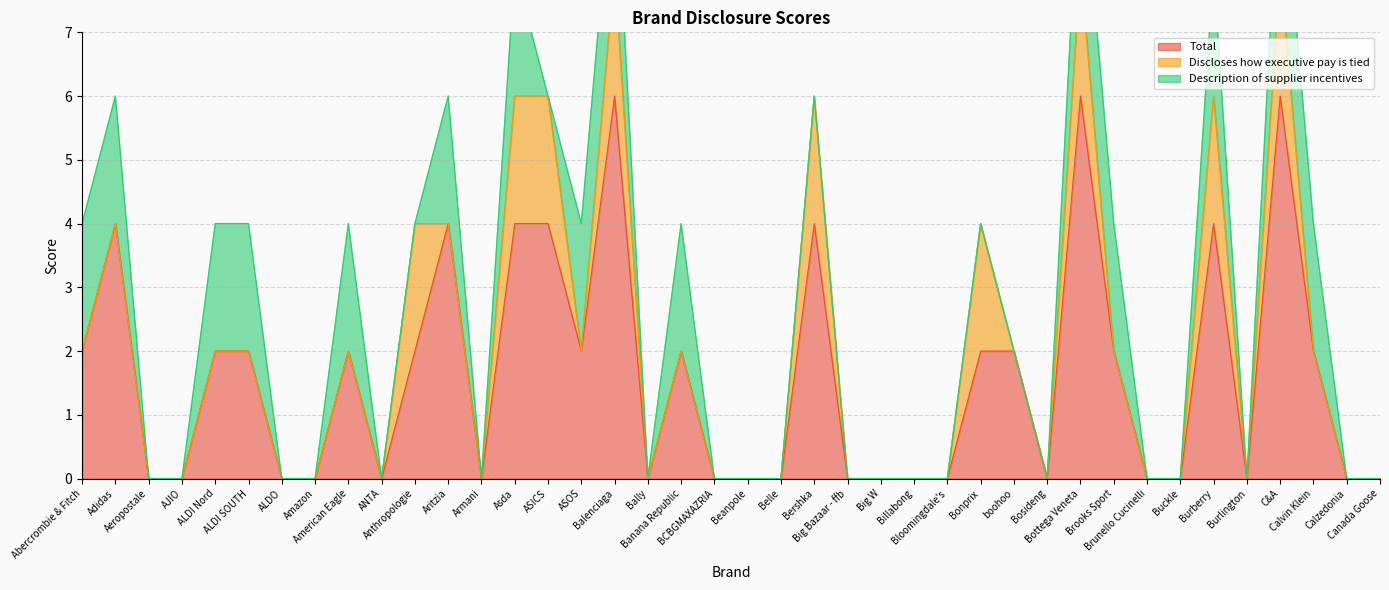

What is the highest value of the Total series?

6